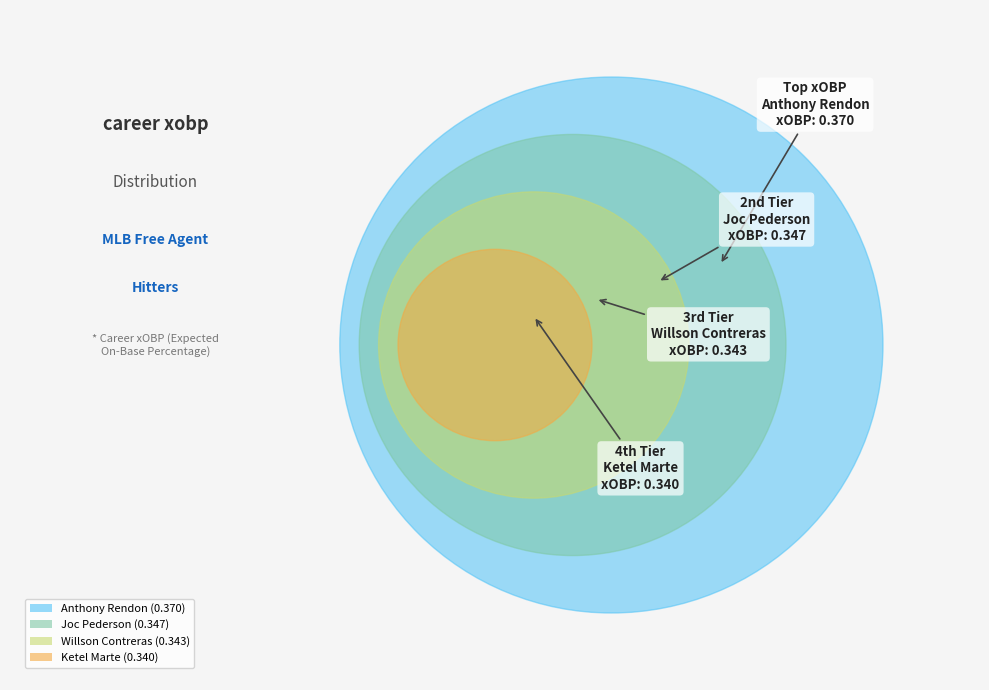

Is there any slice that represents more than half of the pie?

No